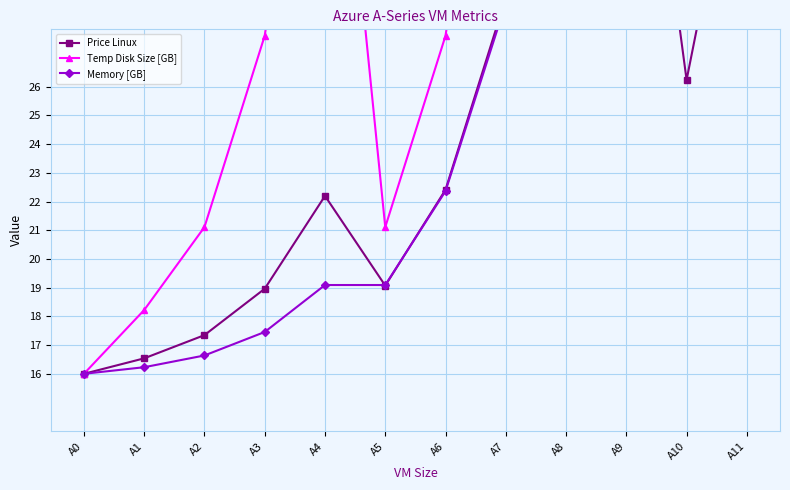

Between A2 and A11, which is larger?

A11